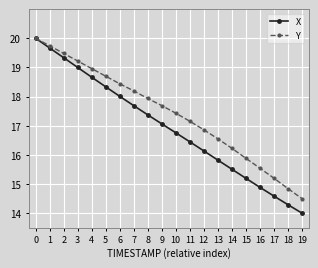

At 8, list the series in order from smallest to largest.

X, Y